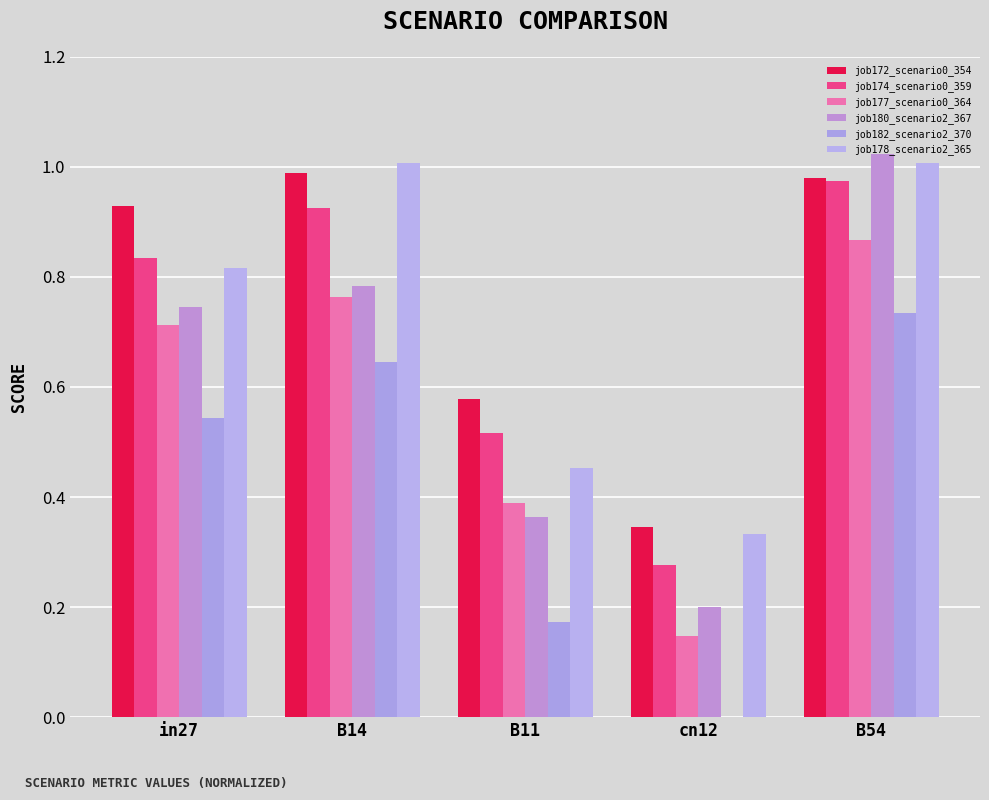

At which category does the chart reach its peak across all series?

B54